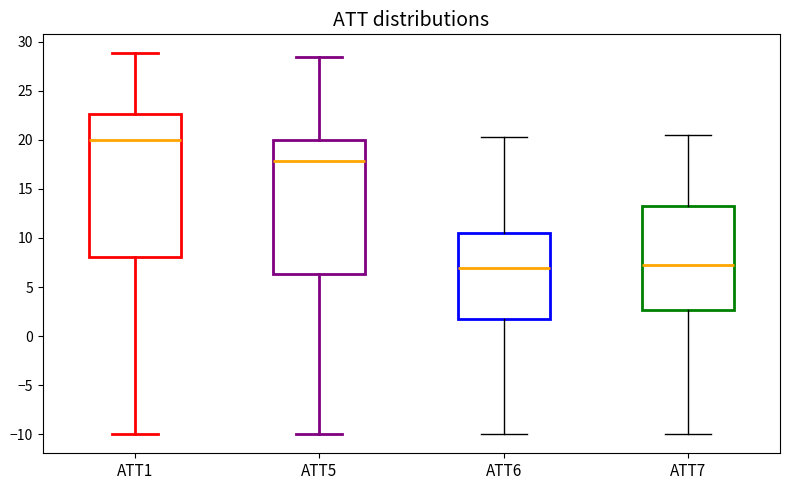

Which box has the highest median line?

ATT1